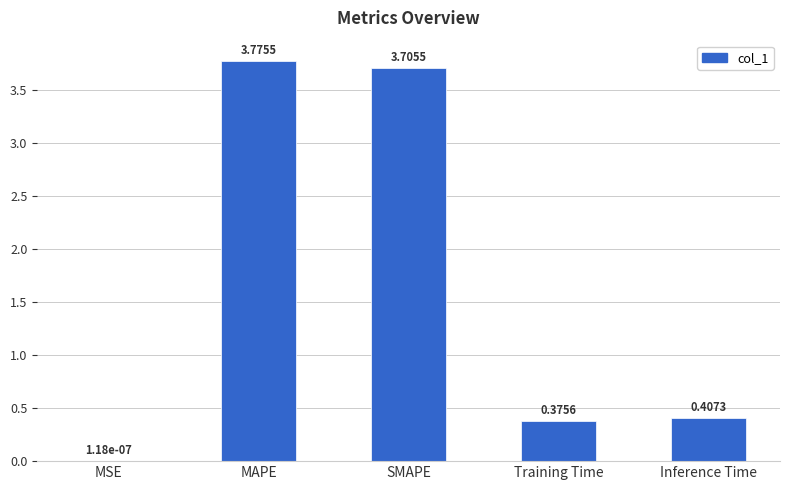

What is the sum of all values?

8.3